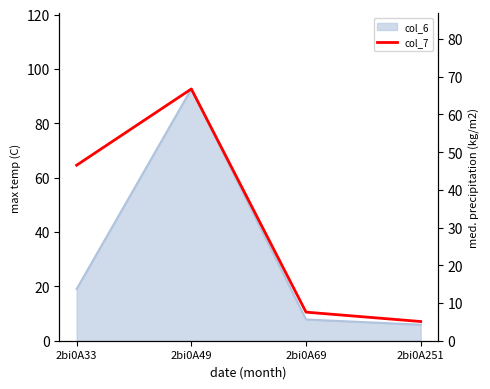

Between 2bi0A69 and 2bi0A251, which is larger?

2bi0A69